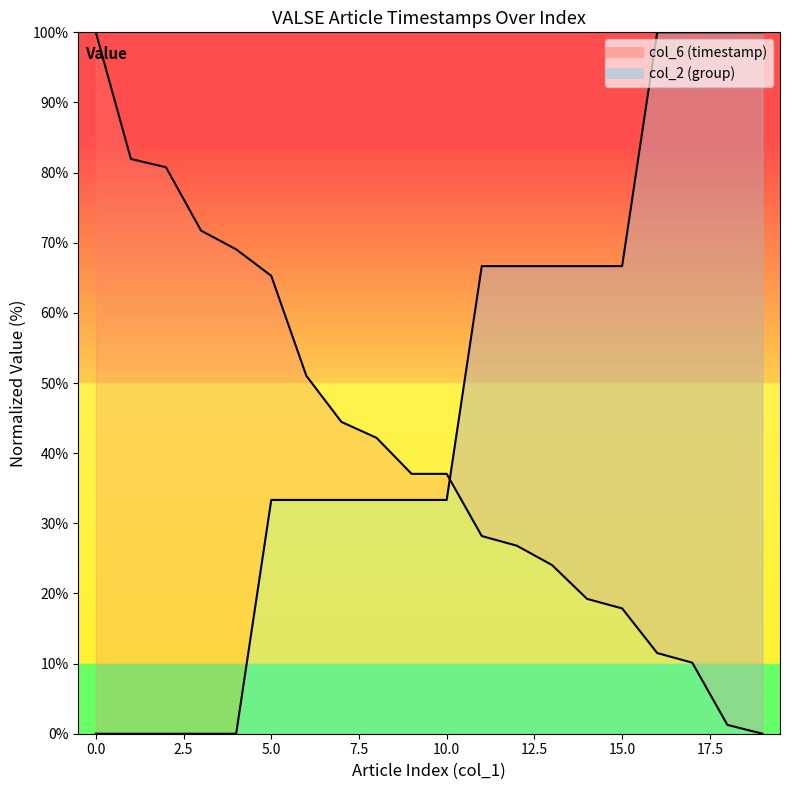

What is the value of the 13th point from the left?

26.8